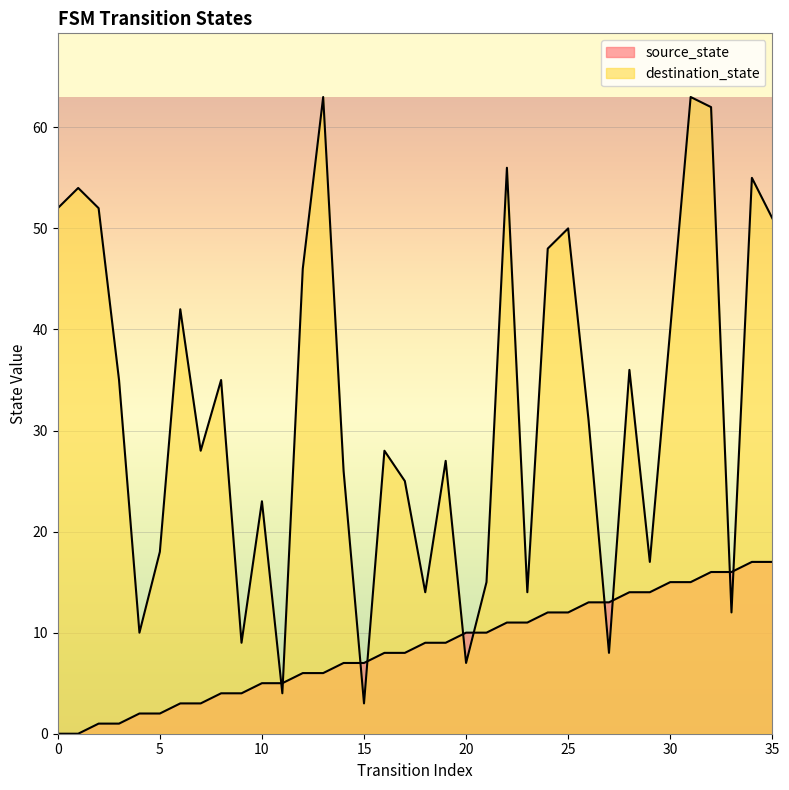

Which category has the highest value in the destination_state series?

13